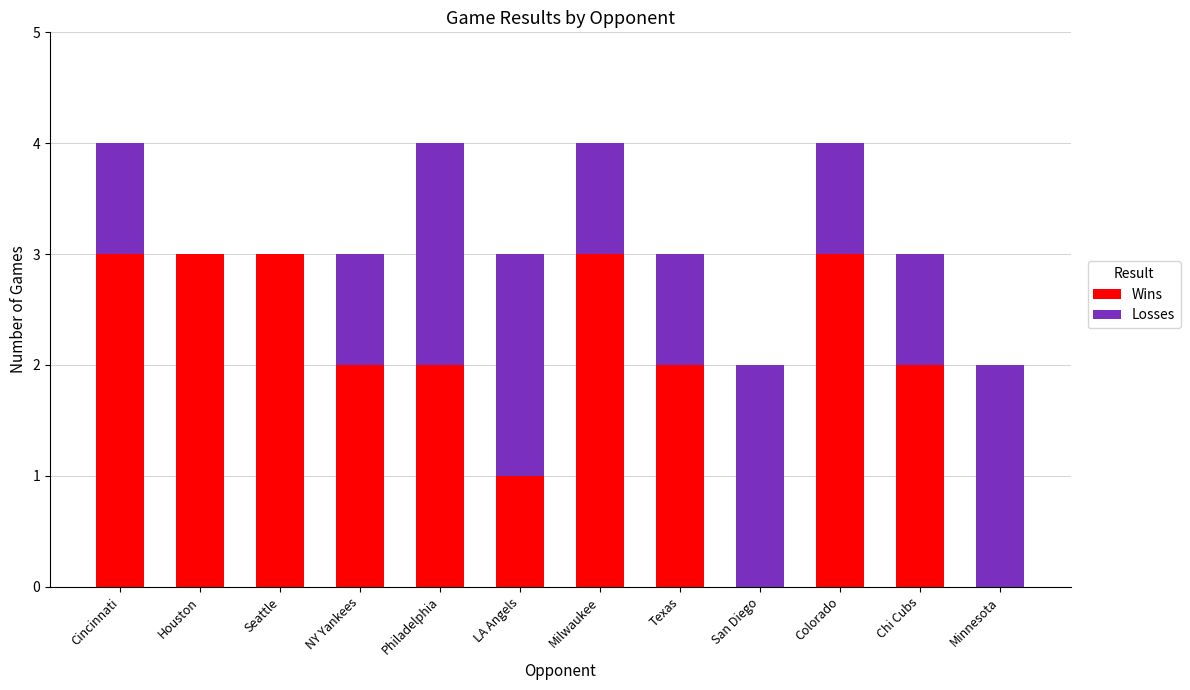

What is the total value across all series at Texas?

3